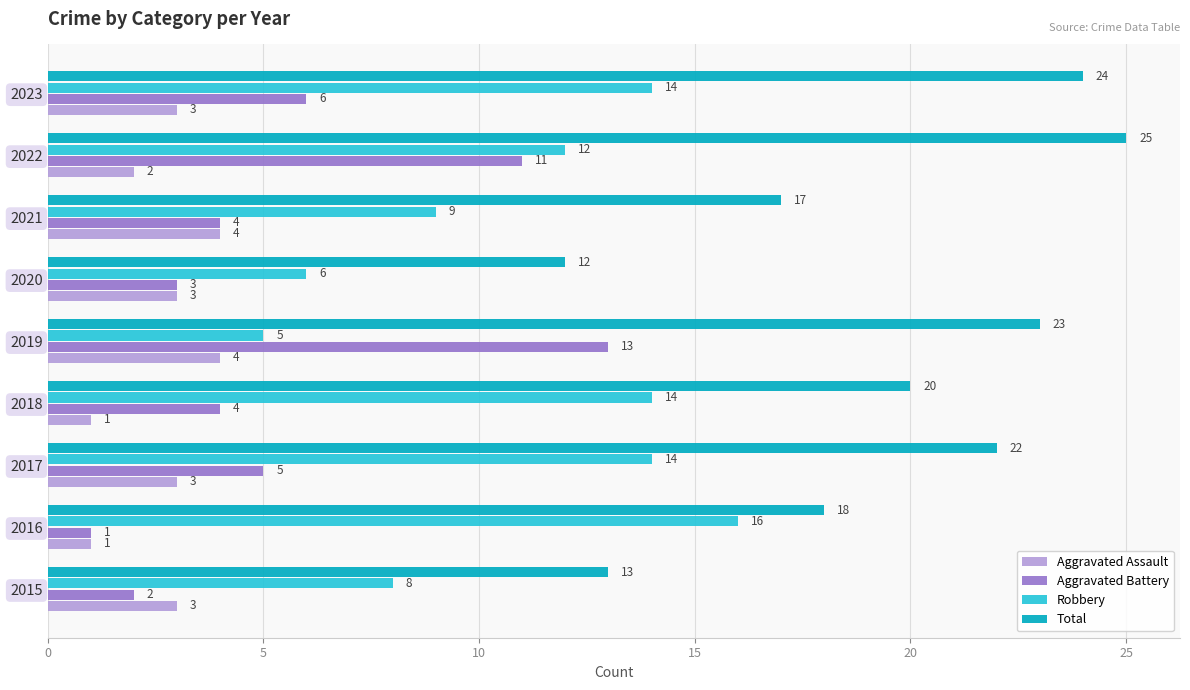

Rank the series by their average value, from lowest to highest.

Aggravated Assault, Aggravated Battery, Robbery, Total